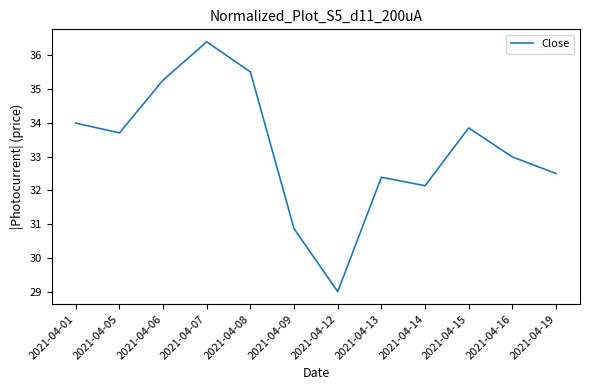

How many lines are shown in the chart?

1